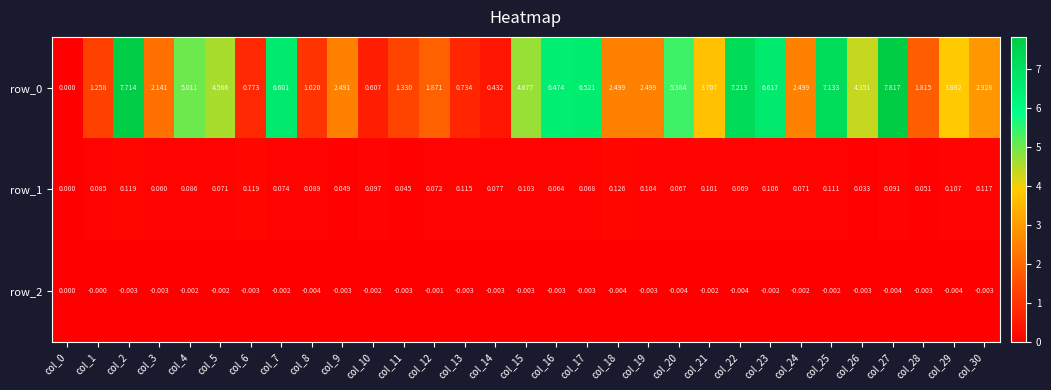

Is the value of row_2 at col_28 greater than the value of row_1 at col_15?

No